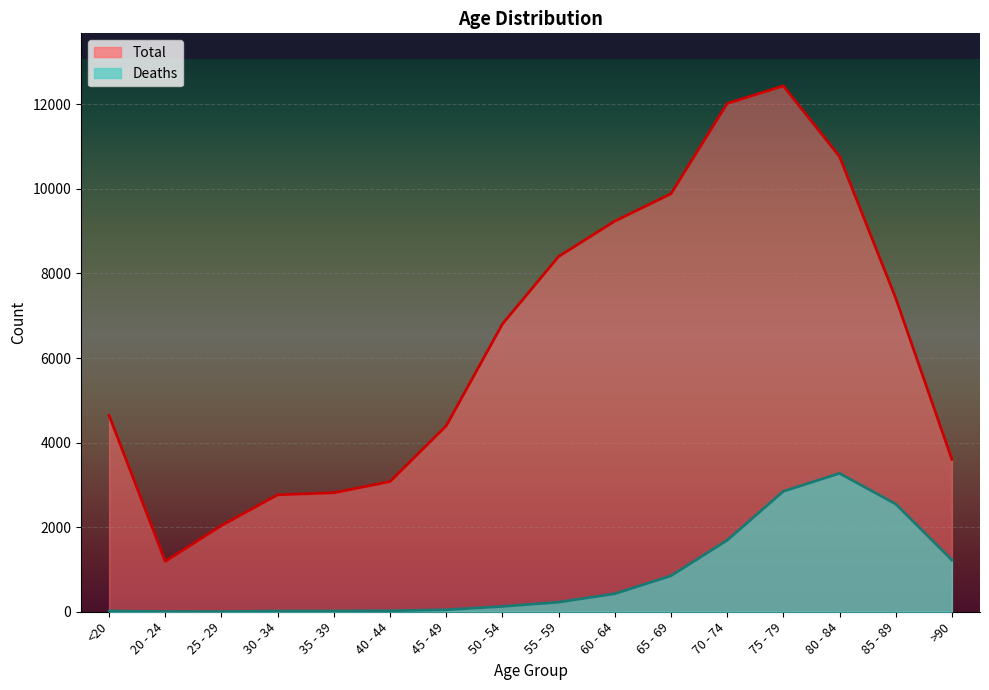

Between 35 - 39 and 70 - 74, which series saw the biggest shift?

Total